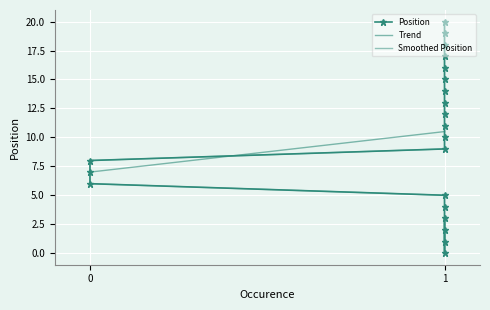

Reading right to left, list all the values displayed in this chart.

20	19	18	17	16	15	14	13	12	11	10	9	8	7	6	5	4	2	1	0	3